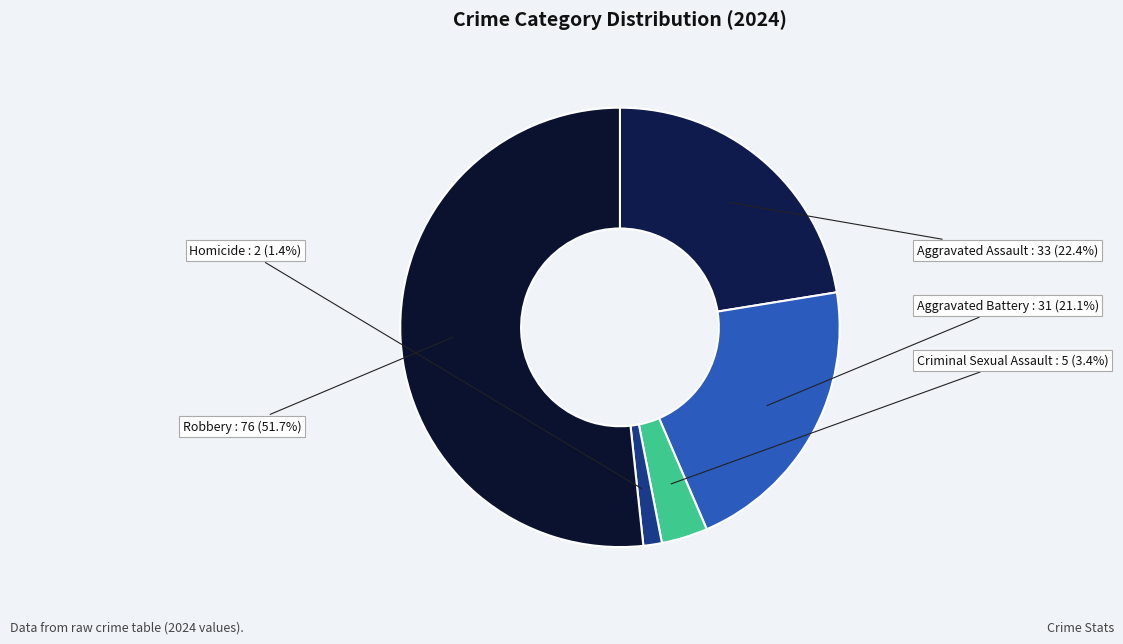

The Aggravated Assault slice represents 22% of the pie. True or false?

True